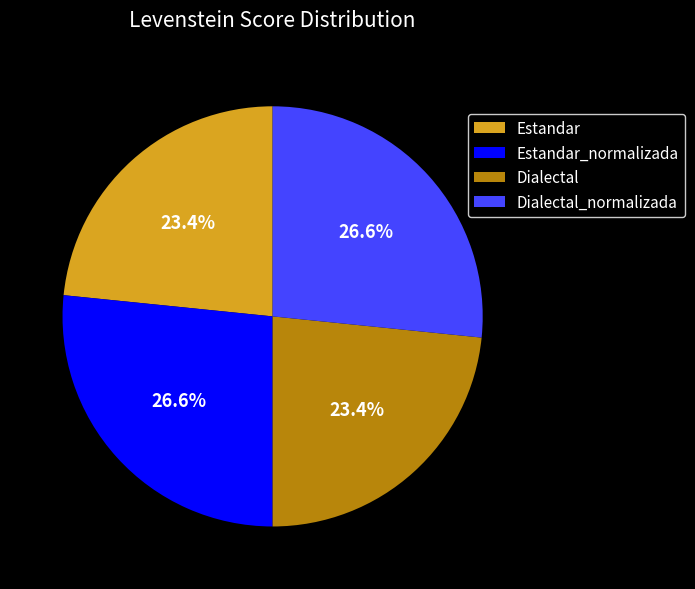

The Estandar slice represents 32% of the pie. True or false?

False